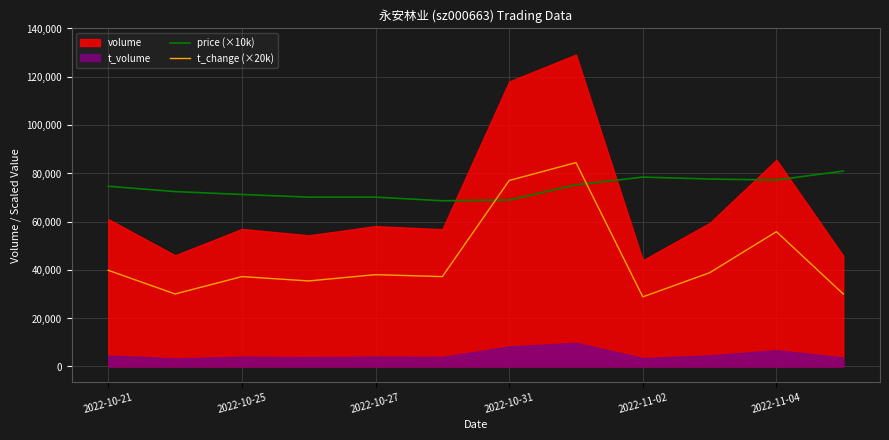

What is the sum of all price (×10k) values?

885200